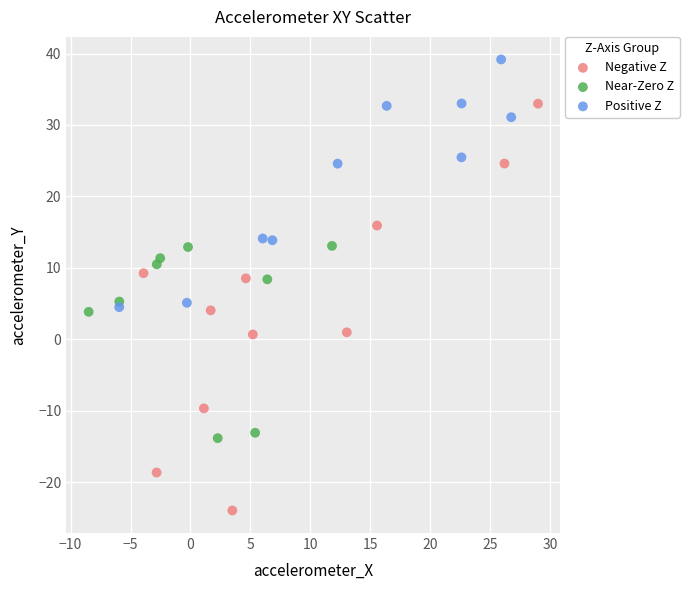

Which series has the widest spread of Y values?

Negative Z